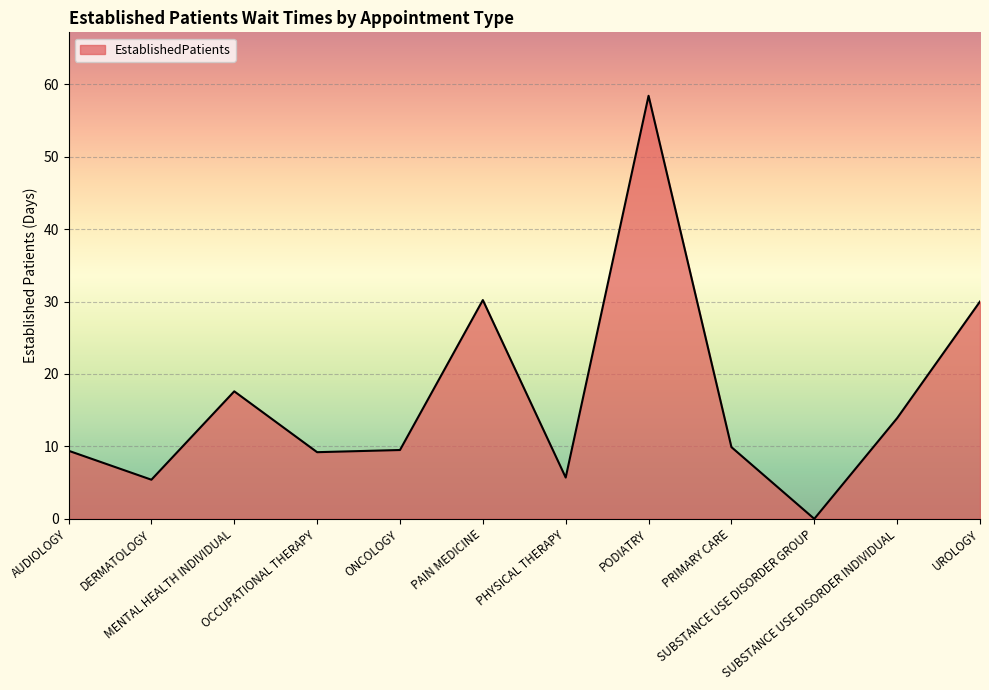

How many distinct data groups are displayed?

1